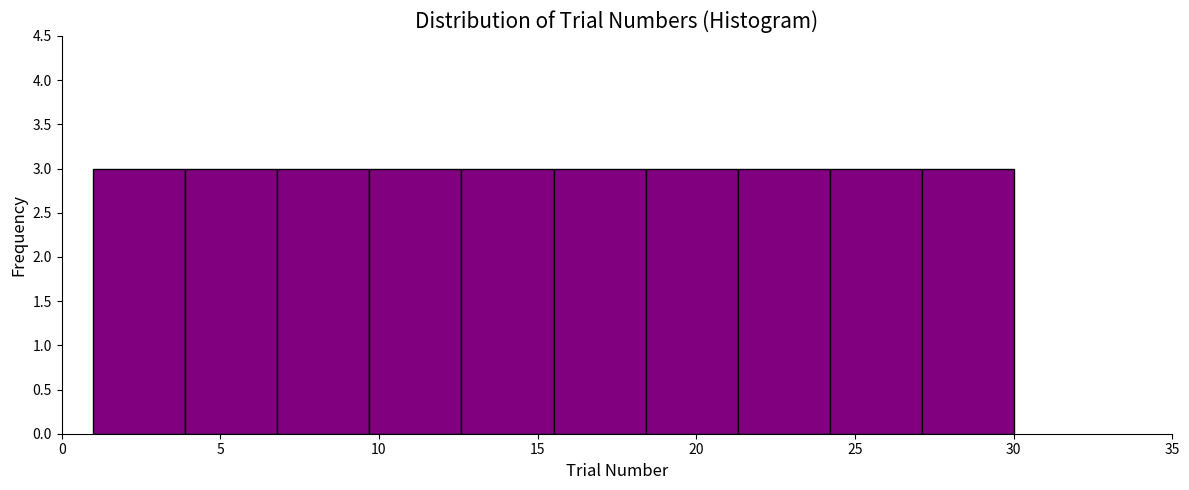

How tall is the bar that spans 21.3 to 24.2 on the x-axis? Neither the bar edges nor the heights are printed on the chart, so give them approximately, as read against the axes.

3